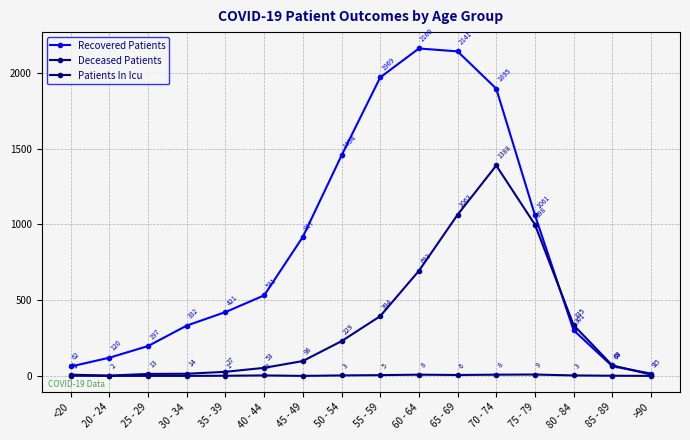

Which has a higher value, 45 - 49 or 70 - 74?

70 - 74